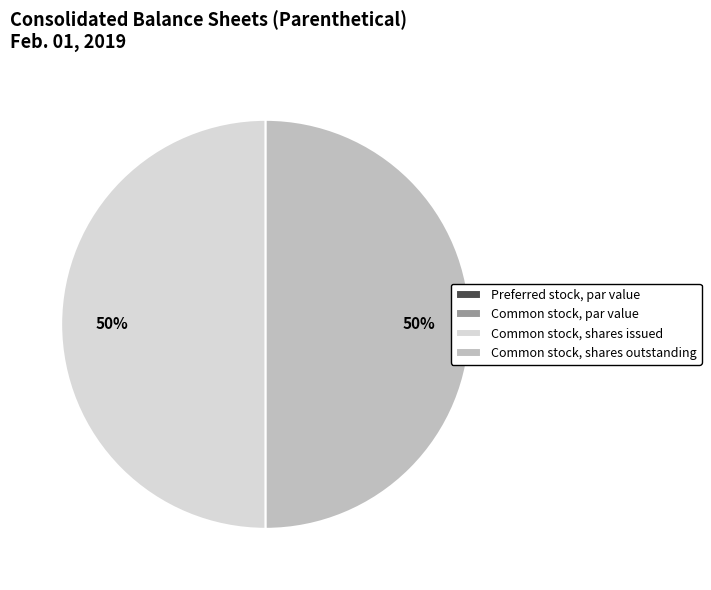

True or false: Common stock, shares outstanding accounts for 50% of the total.

True